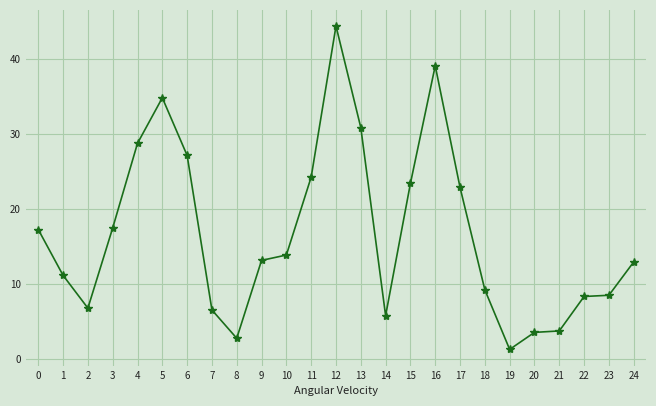

What value does the data have at 14?

5.8